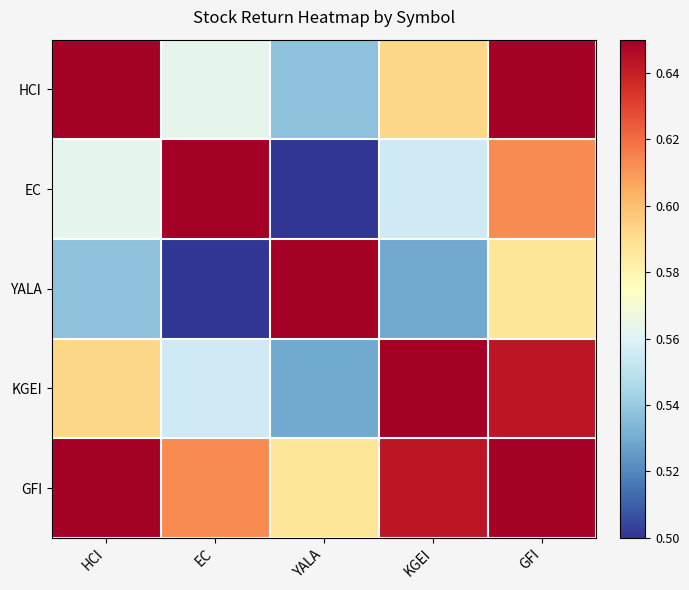

Which series has the largest range (max minus min)?

EC